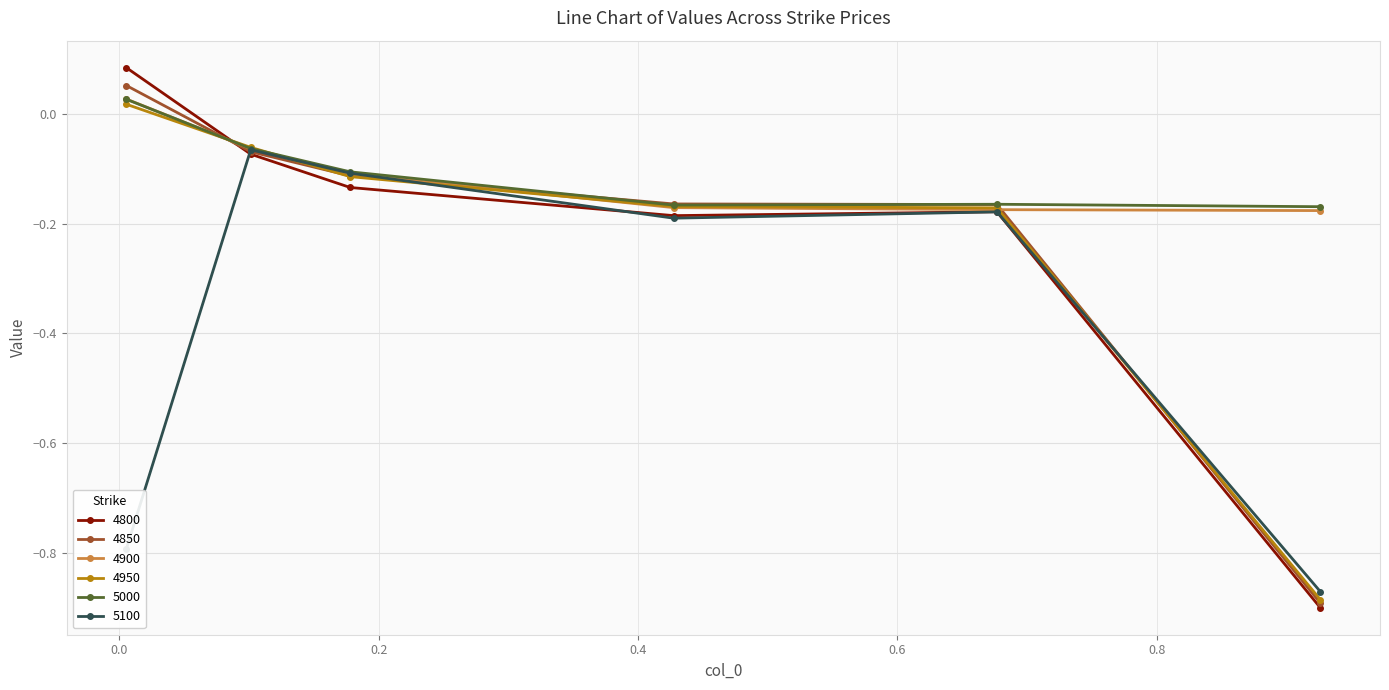

Which series has the widest spread of values?

4800